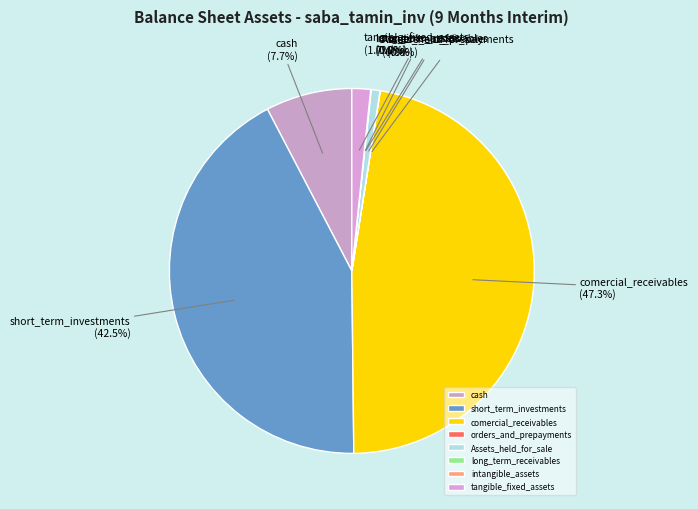

Is tangible_fixed_assets the majority of the pie?

No